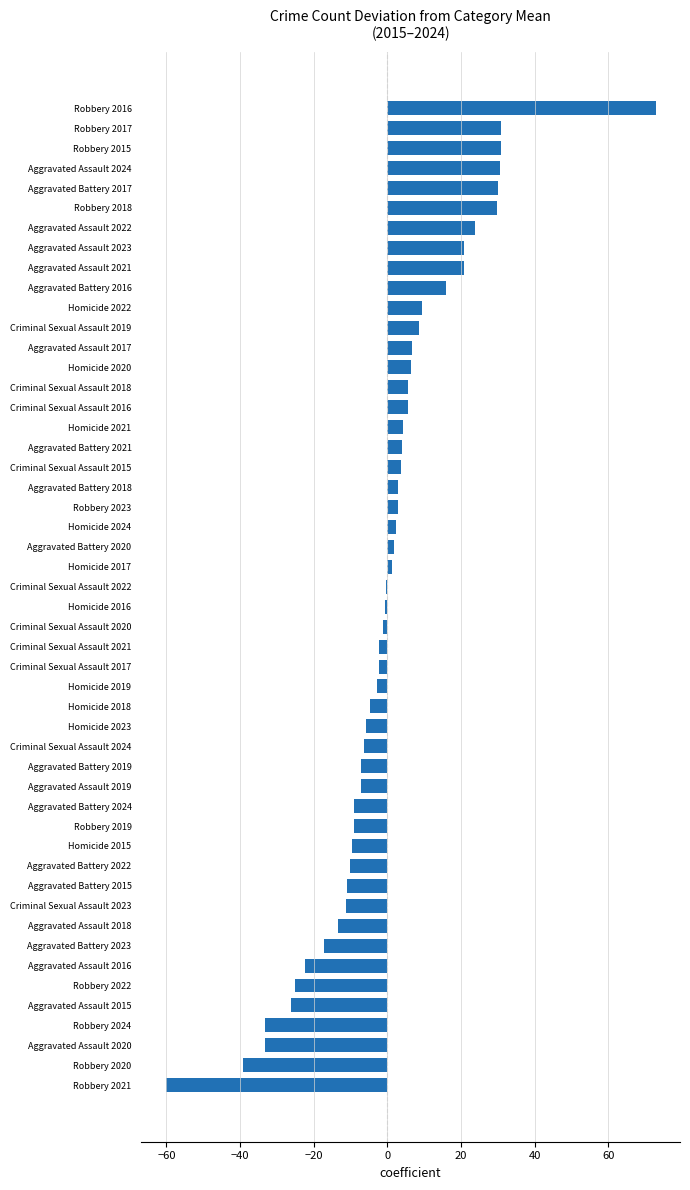

Count the number of data series in this chart.

1